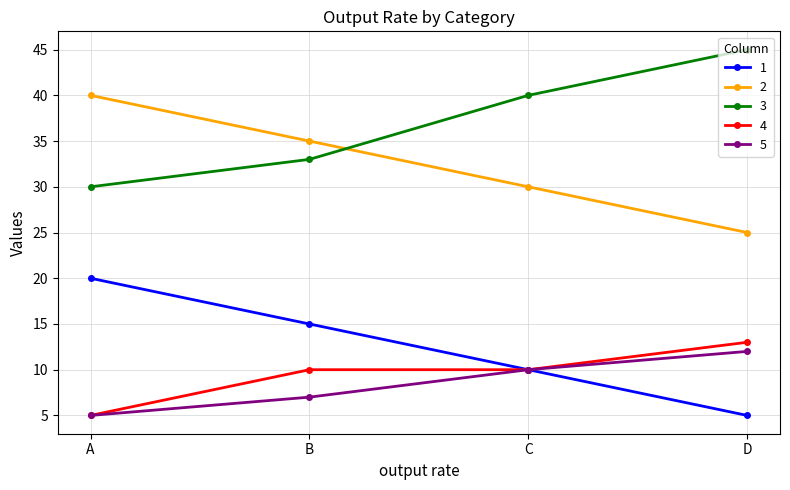

Which category has the highest value in the 1 series?

A